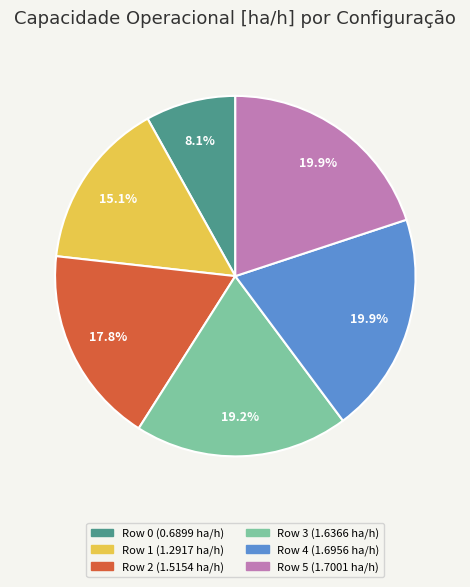

Count the number of slices in the pie.

6